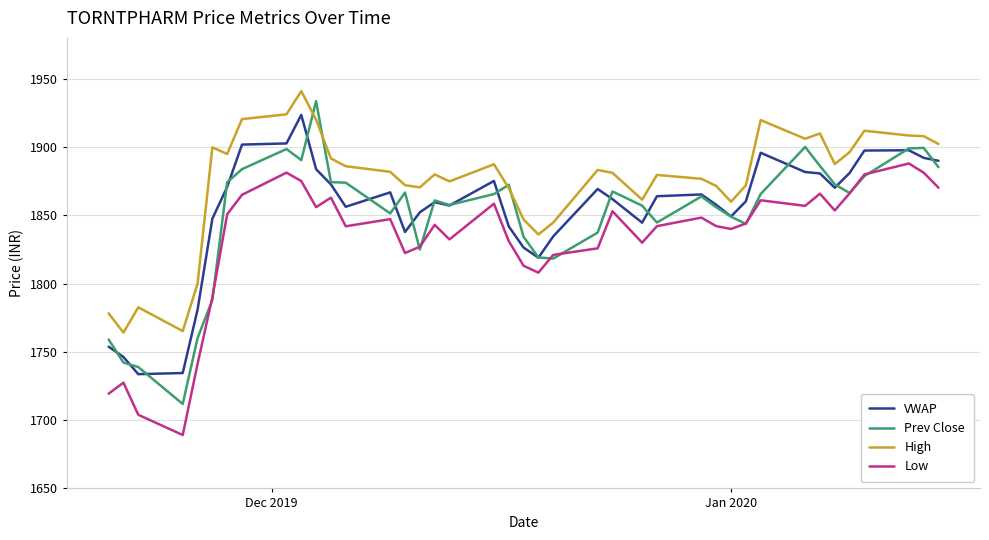

What is the highest value of the Prev Close series?

1933.7